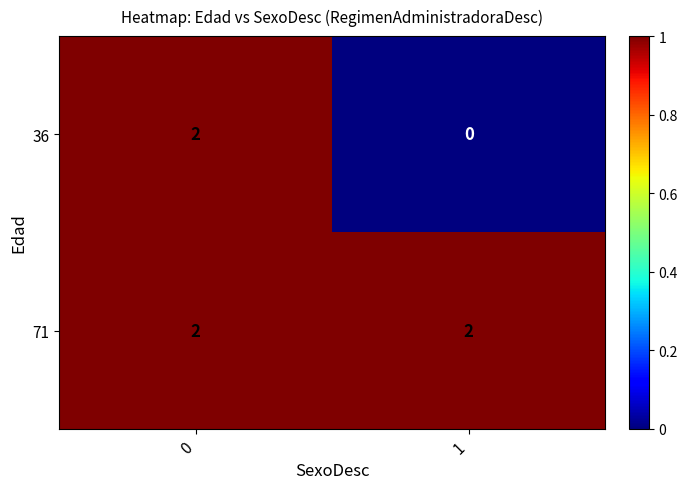

What is the maximum value shown in the chart?

2